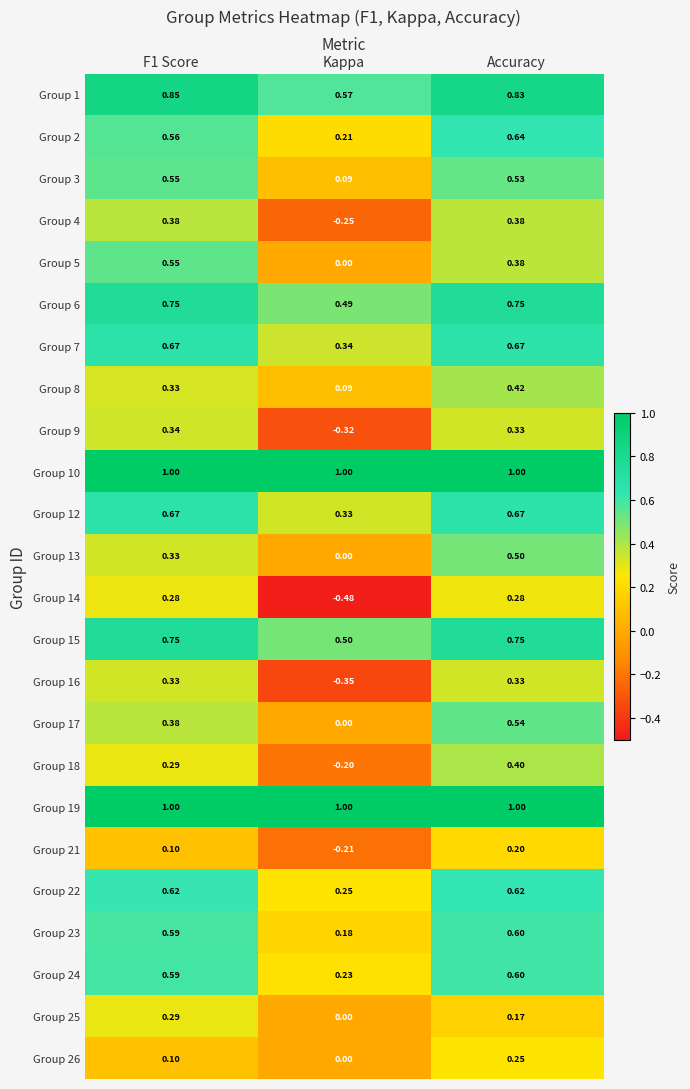

At which category is the sum across all series the highest?

Accuracy